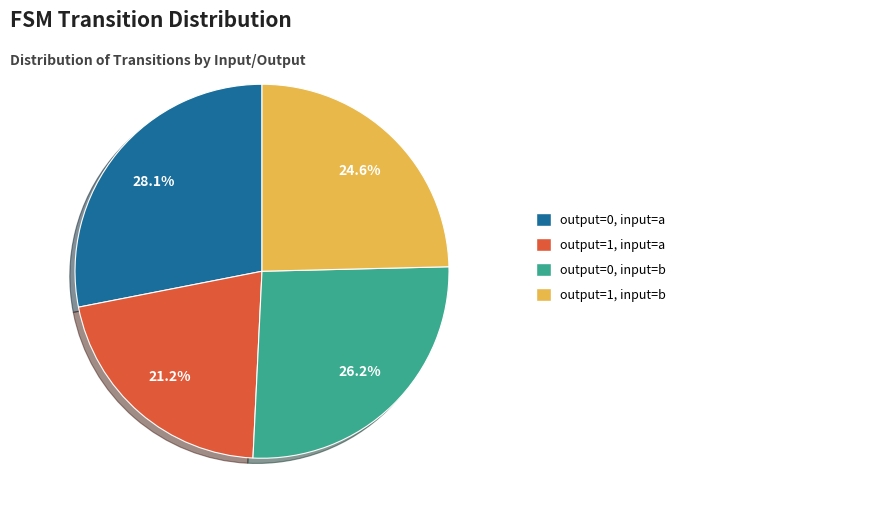

Does any single category account for the majority?

No